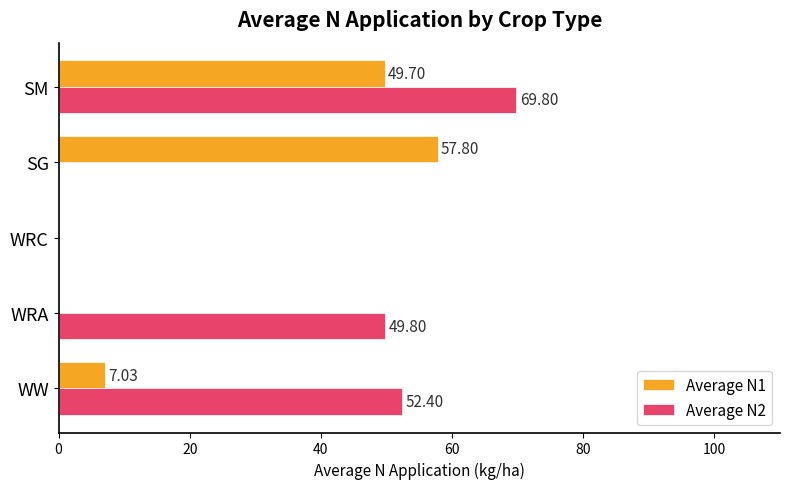

Count the number of data series in this chart.

2